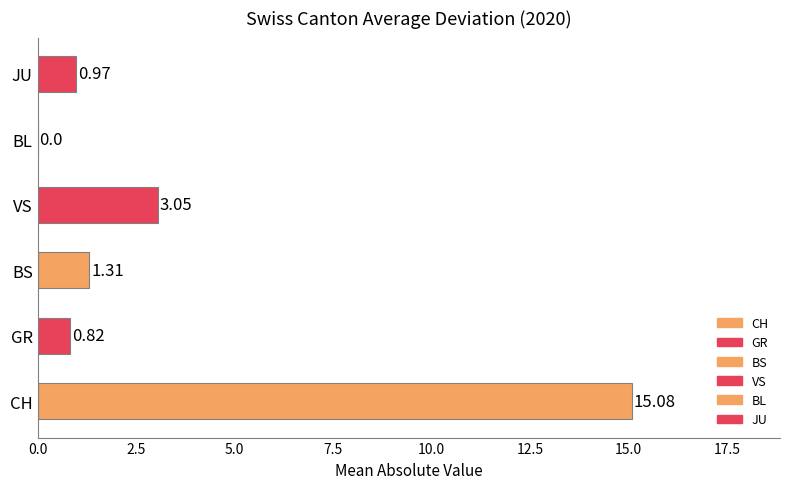

What is the sum of the values at BL and CH?

15.1